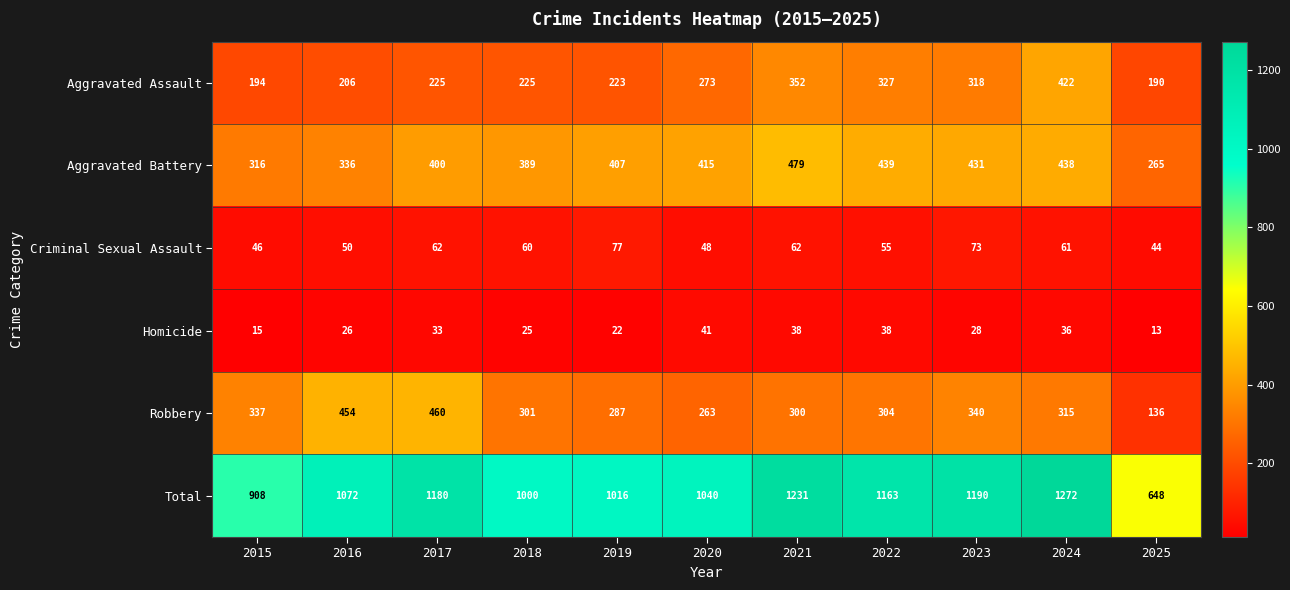

At which category is the sum across all series the highest?

2024